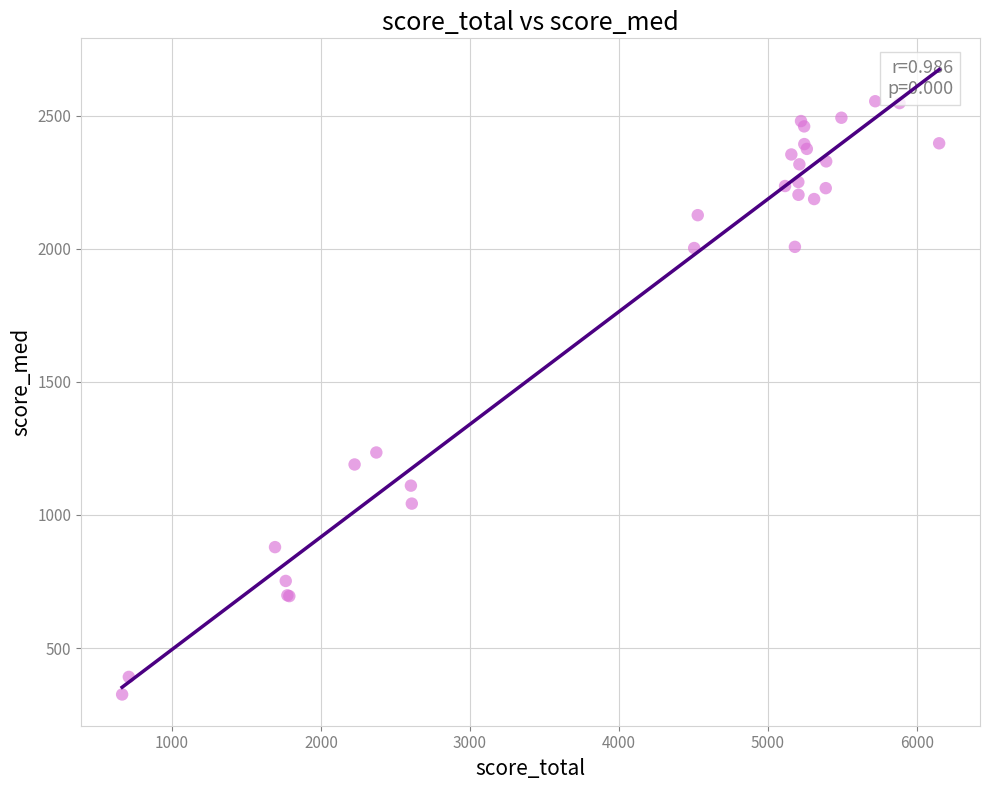

What Y value in the scatter plot is closest to 1439?

1234.5